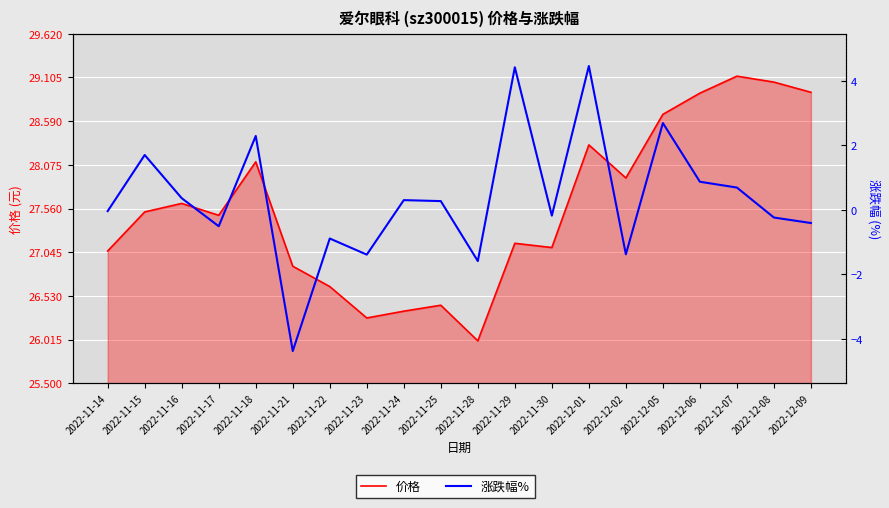

True or false: 价格 and 涨跌幅% intersect in this chart.

False